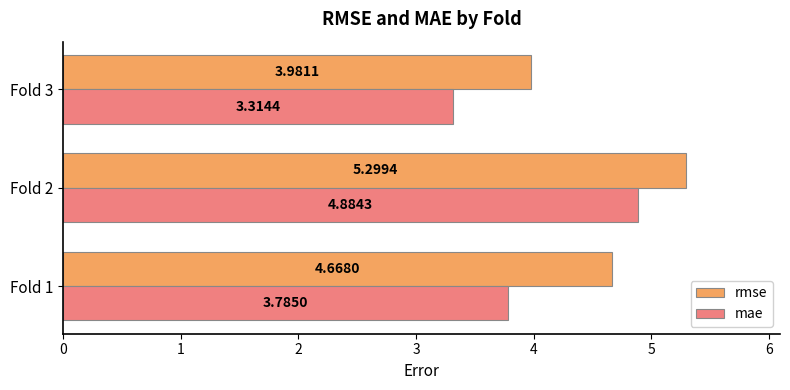

Which series has the largest range (max minus min)?

mae